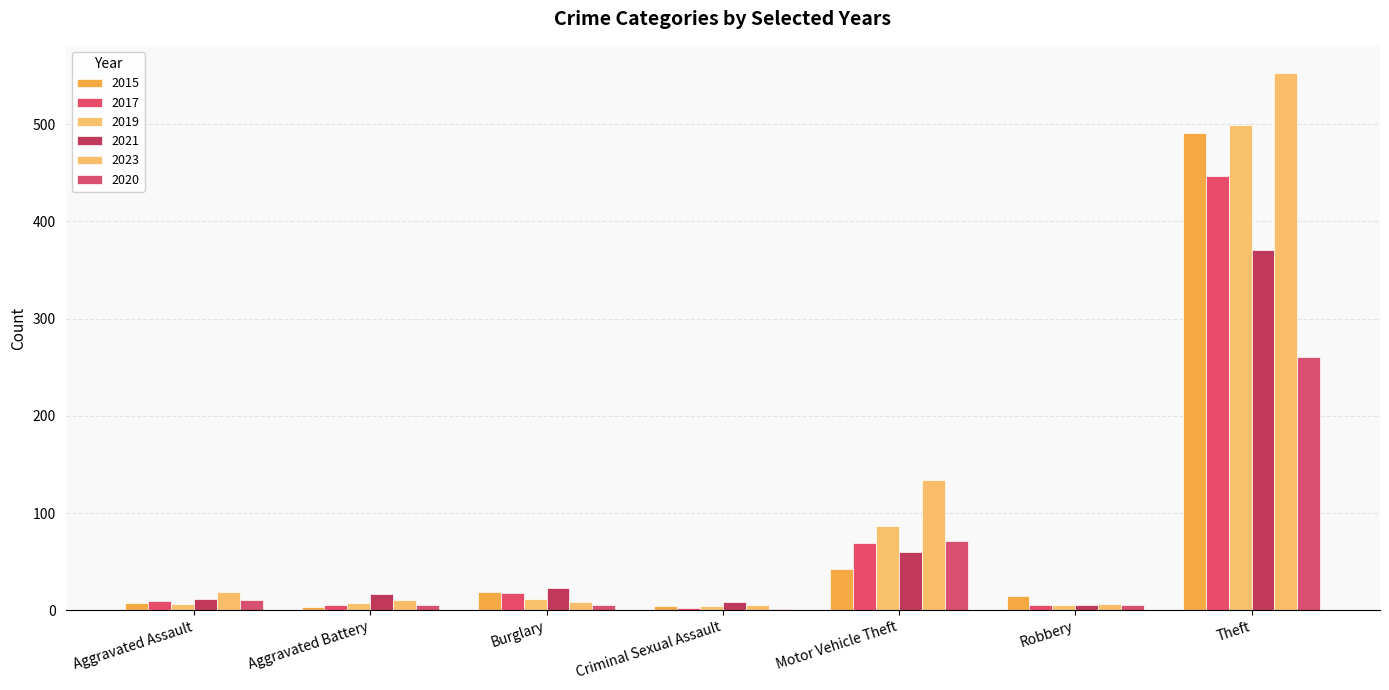

How many distinct data groups are displayed?

6